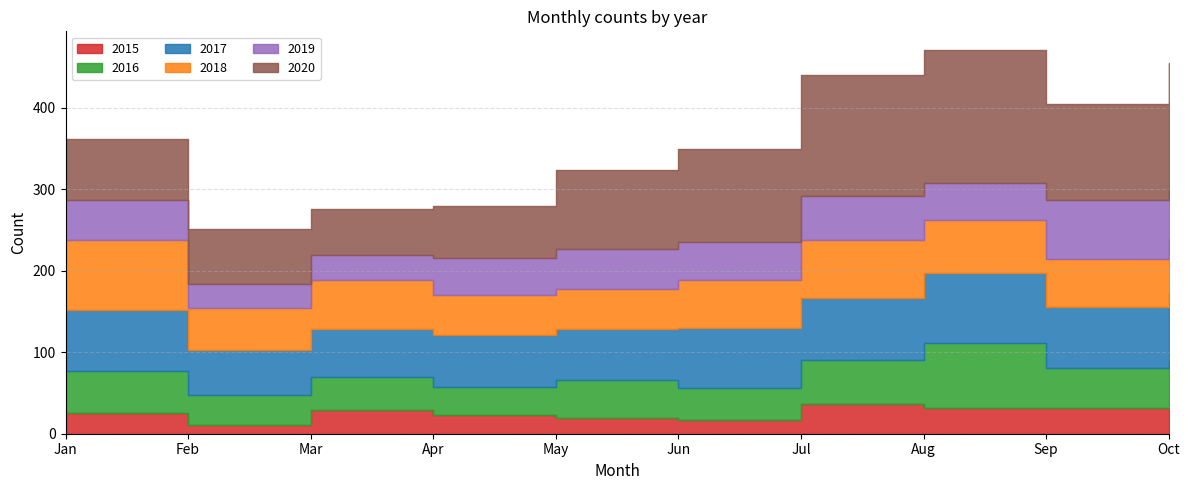

Reading left to right, list all the values displayed in this chart.

2015: 26	11	29	23	19	17	37	32	32	32
2016: 51	36	41	34	47	39	54	79	48	57
2017: 75	56	58	64	63	74	75	86	76	83
2018: 86	51	60	49	49	58	72	65	58	67
2019: 49	30	31	45	49	47	53	45	73	60
2020: 74	67	57	64	96	114	149	163	117	156